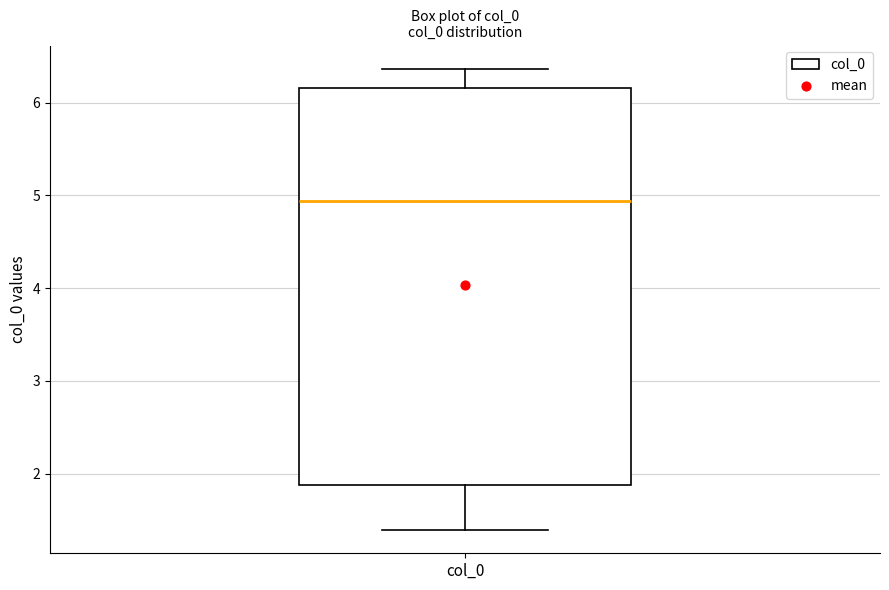

Transcribe this box plot: give where the median line is, the range the box spans, and where the two whiskers end, as read against the y-axis. The values are not printed on the chart, so give them approximately, as read against the axis.

median 4.9, box 1.9 to 6.2, whiskers 1.4 to 6.4